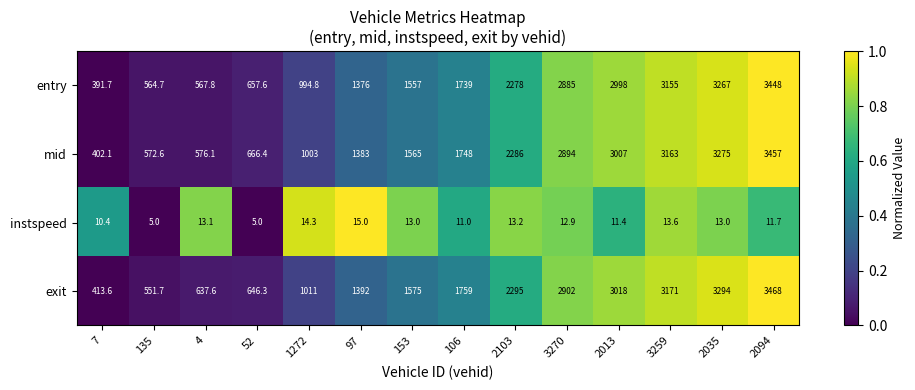

Is it true that mid equals 2362.9 at 97?

False